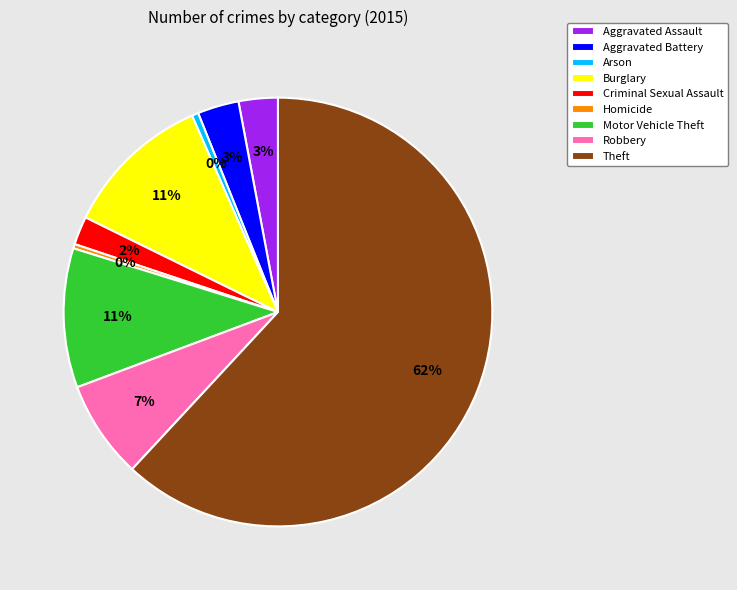

What percentage is the Motor Vehicle Theft slice, to the nearest percent?

11%